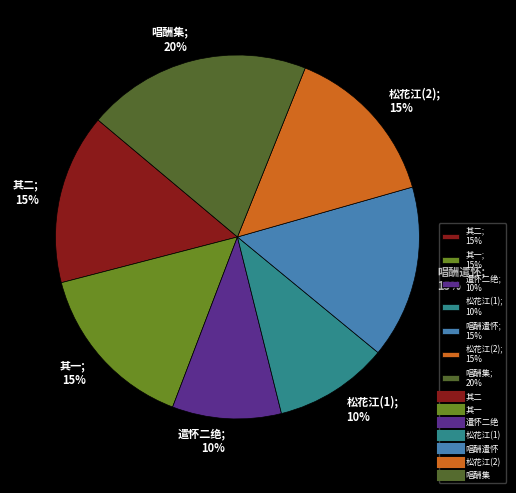

To the nearest percent, what portion does 唱酬遣怀; 15% represent?

15%